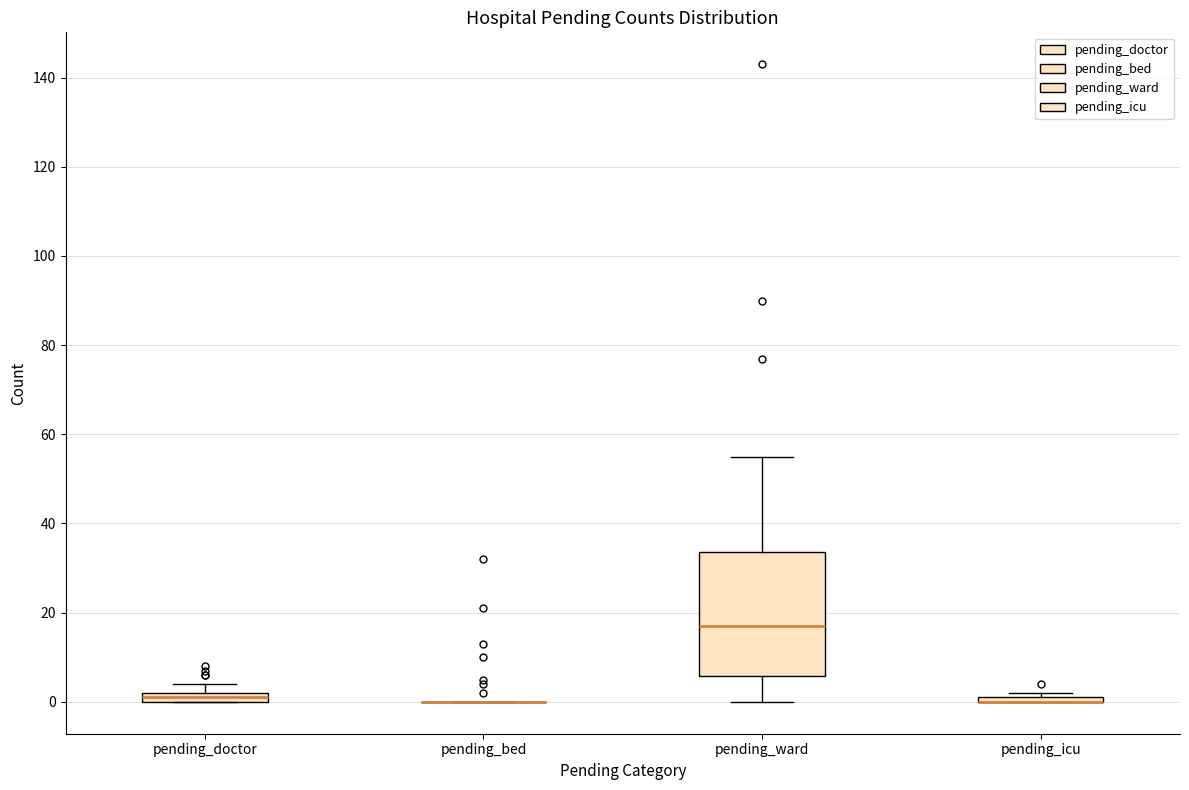

Where does the lower whisker of the box for pending_ward end on the y-axis? The values are not printed on the chart, so give them approximately, as read against the axis.

0